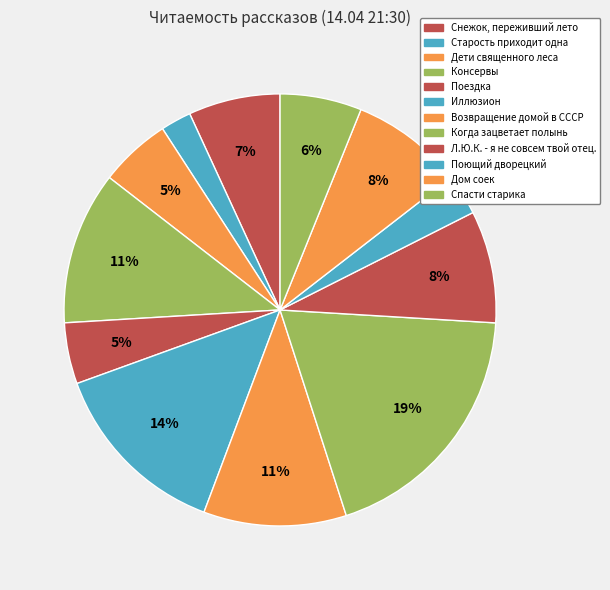

What is the smallest slice in the pie chart?

Старость приходит одна